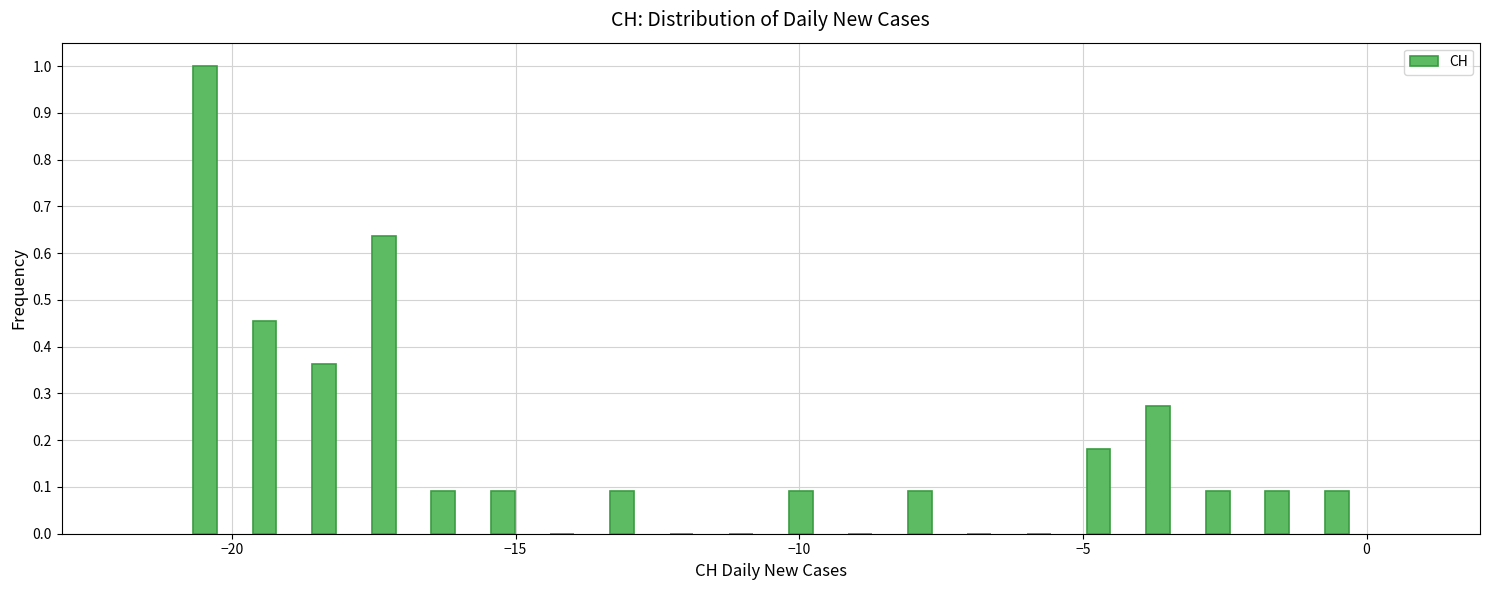

Read against the x-axis, roughly where is the centre of the tallest bar?

-20.5